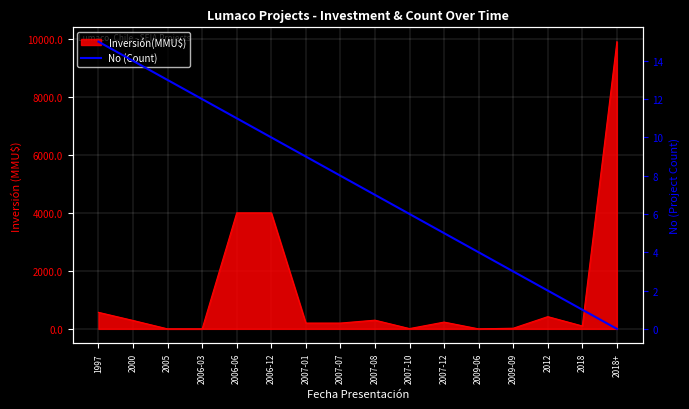

Is it true that the value at 2007-12 is 5?

True